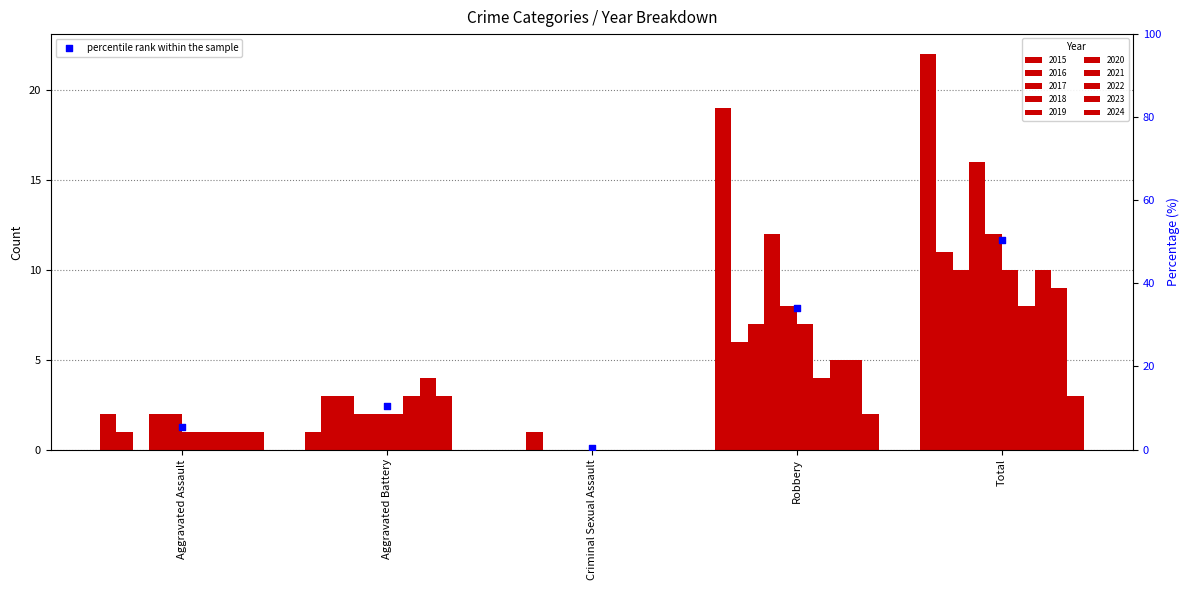

Which has a higher value, Total or Robbery?

Total